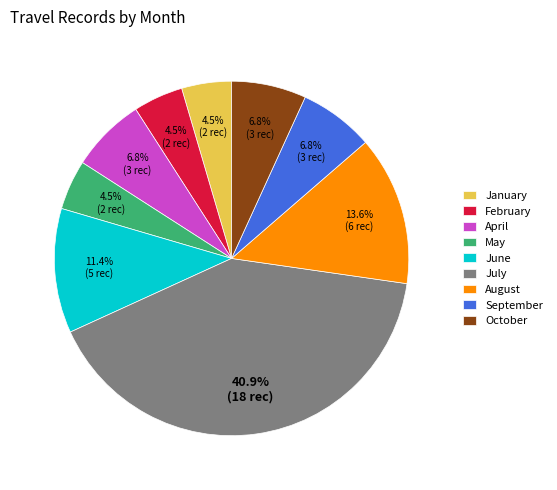

Does any single category account for the majority?

No